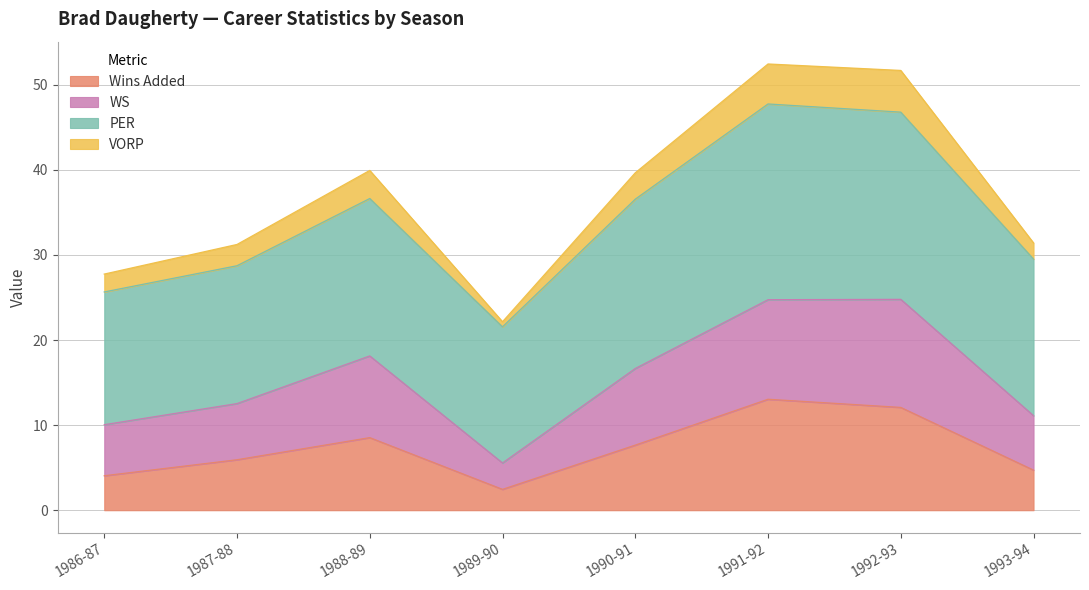

What is the label of the 7th point from the right?

1987-88